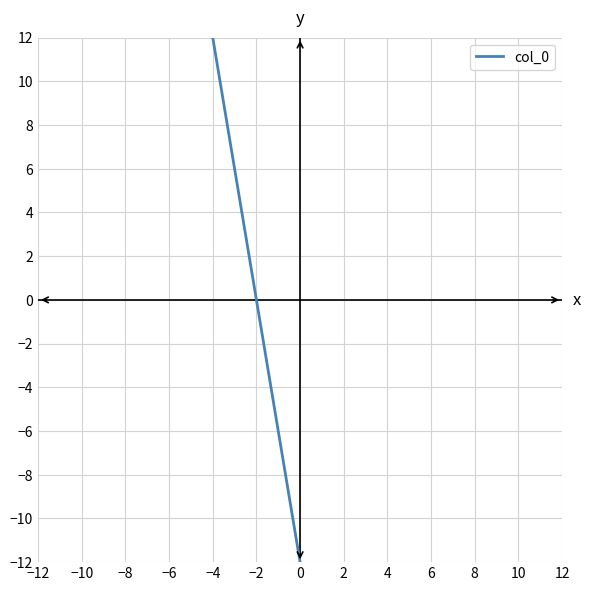

Reading left to right, extract all data points from this chart.

12	-12